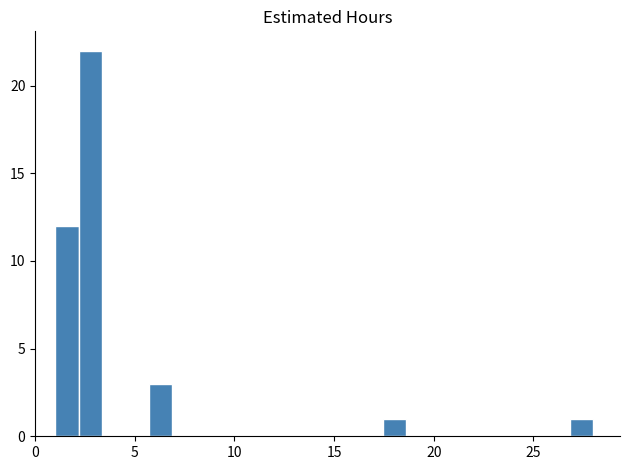

Read against the x-axis, roughly where is the centre of the tallest bar?

3.0